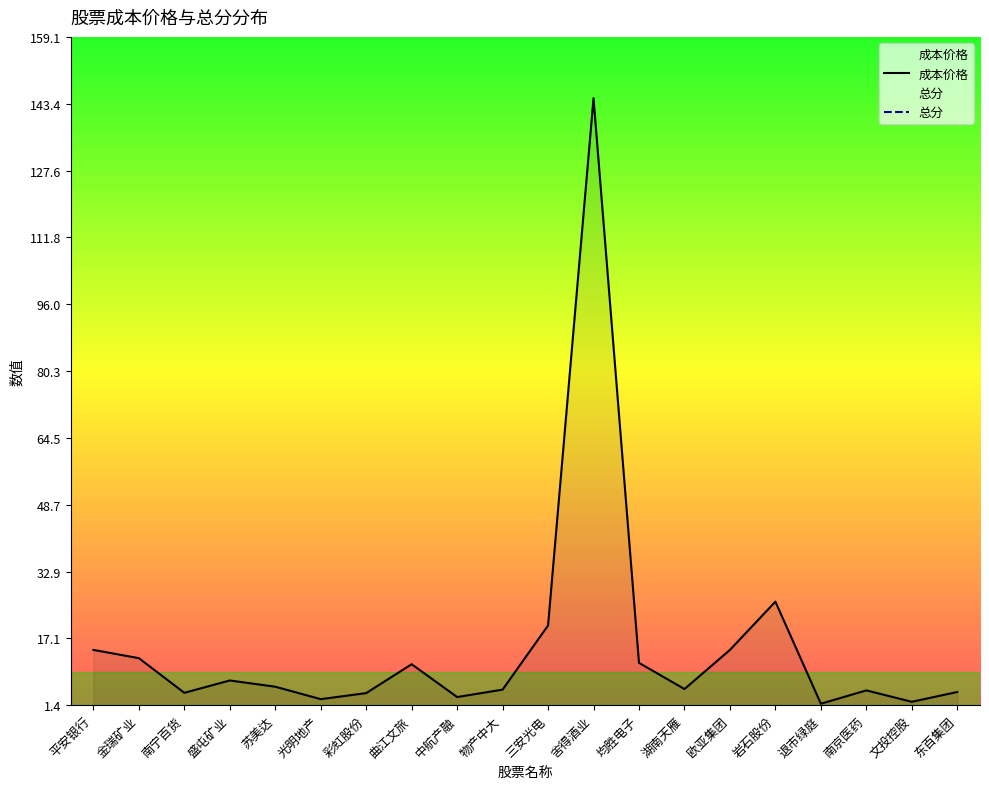

Does the chart display data point markers on the line(s)?

No